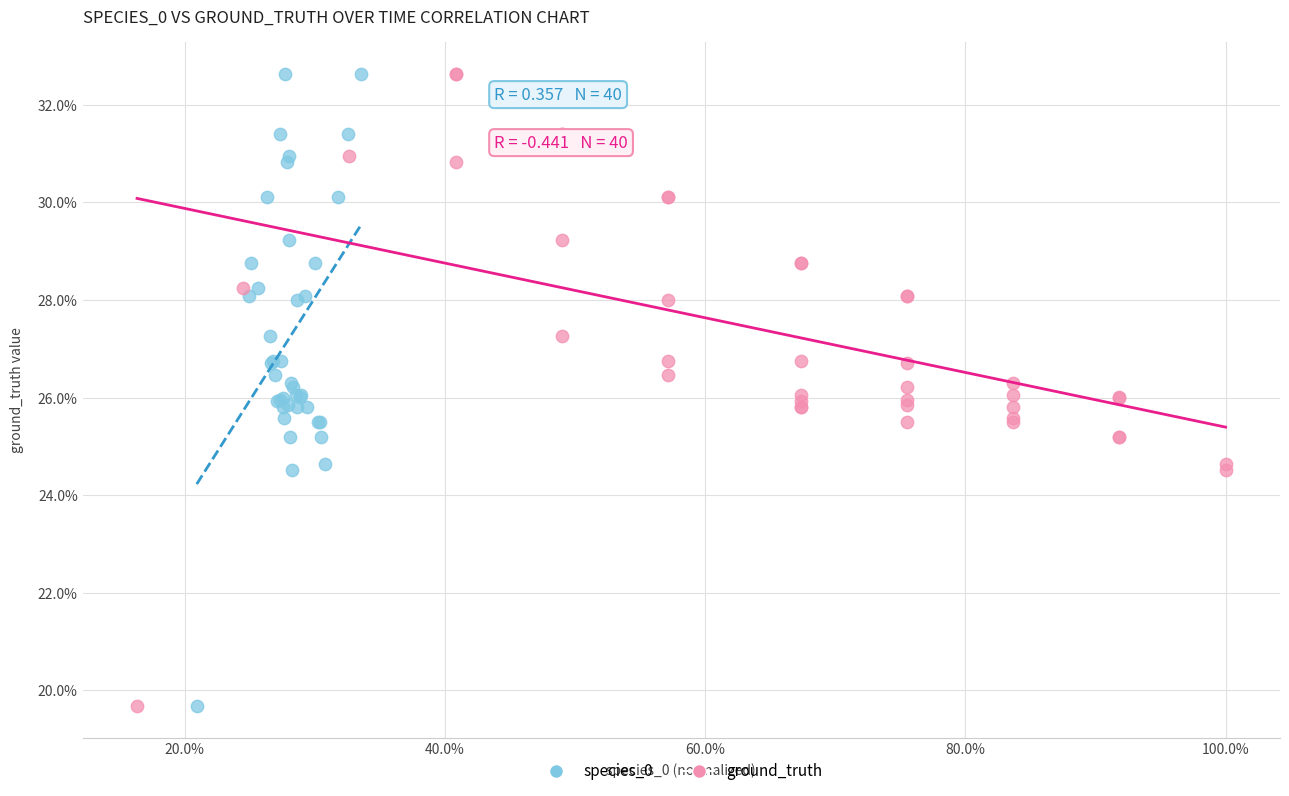

What are all the series names shown in the legend?

species_0, ground_truth